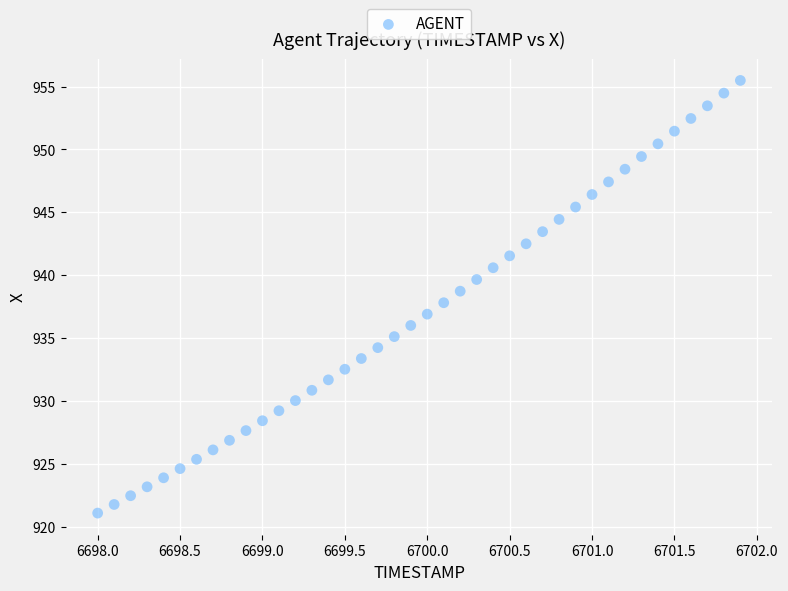

What is the range of Y values (max minus min)?

34.4